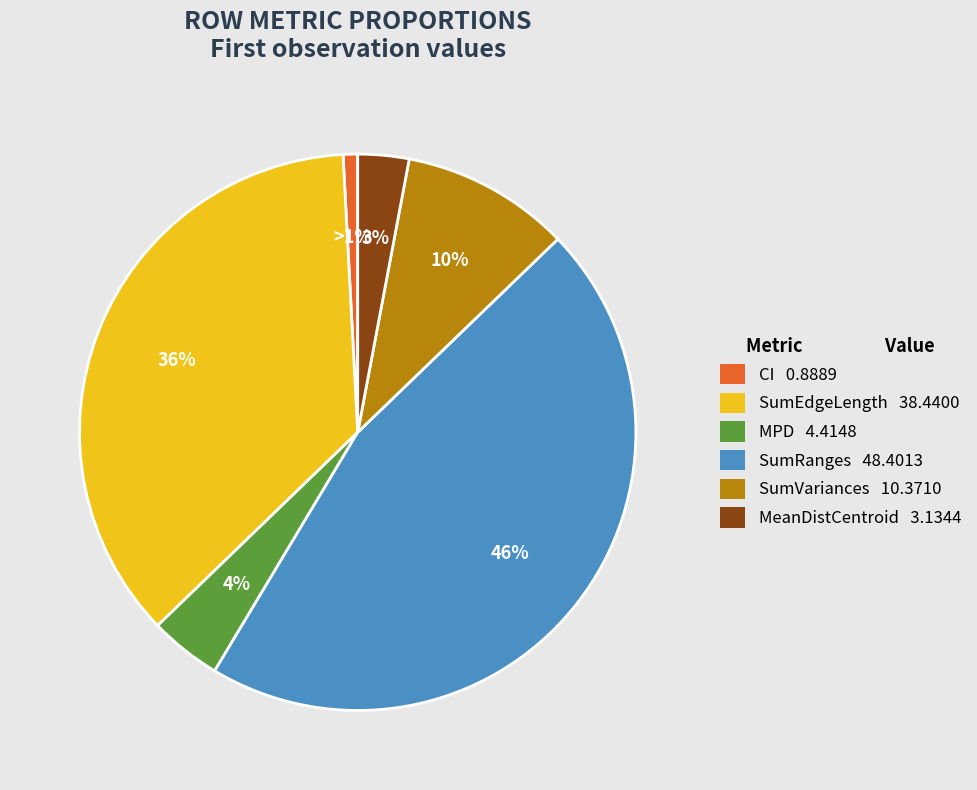

To the nearest percent, what portion does SumEdgeLength represent?

36%